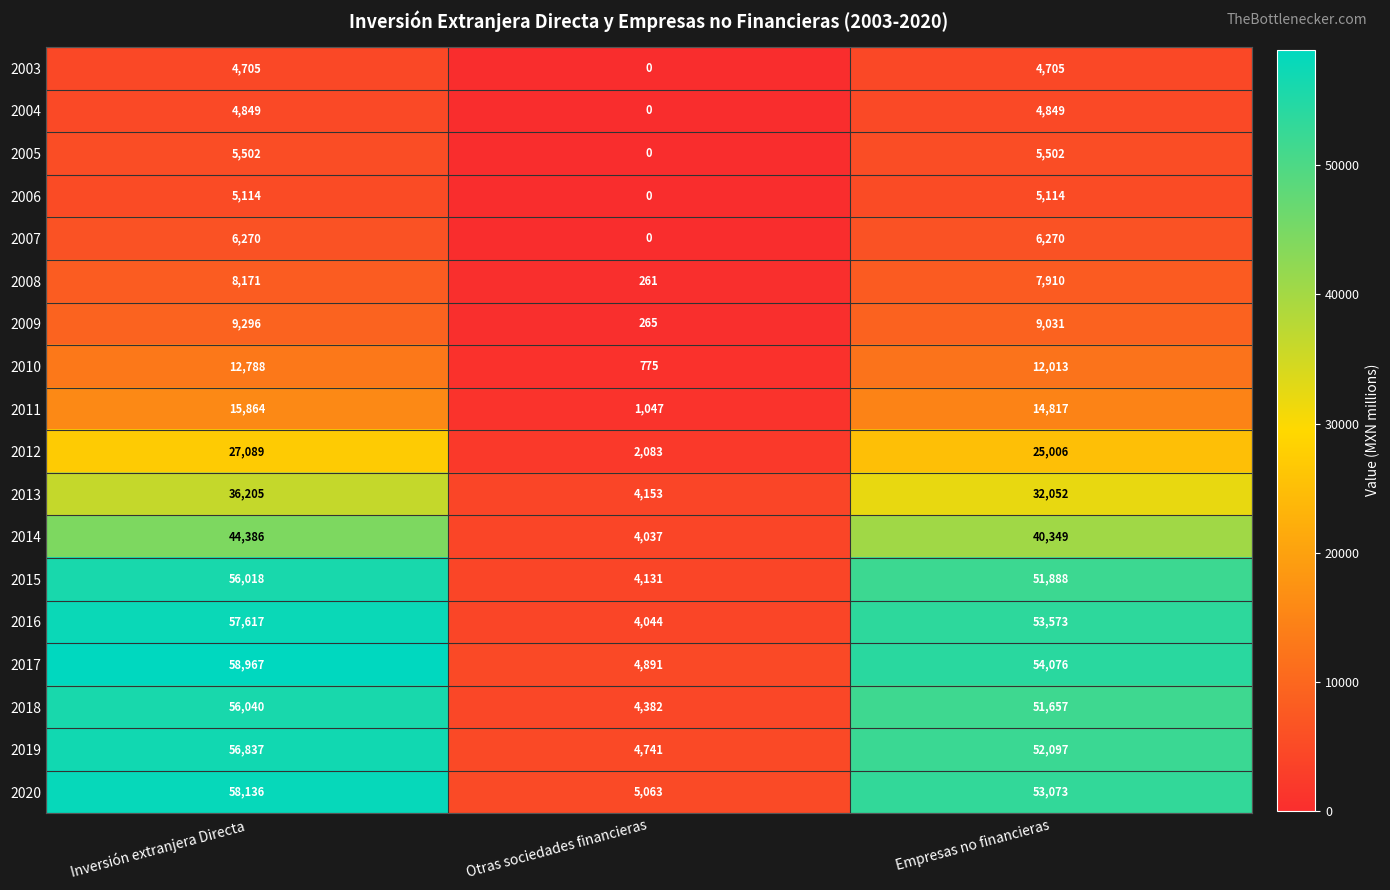

What is the sum of the 2009 values at Otras sociedades financieras and Inversión extranjera Directa?

9561